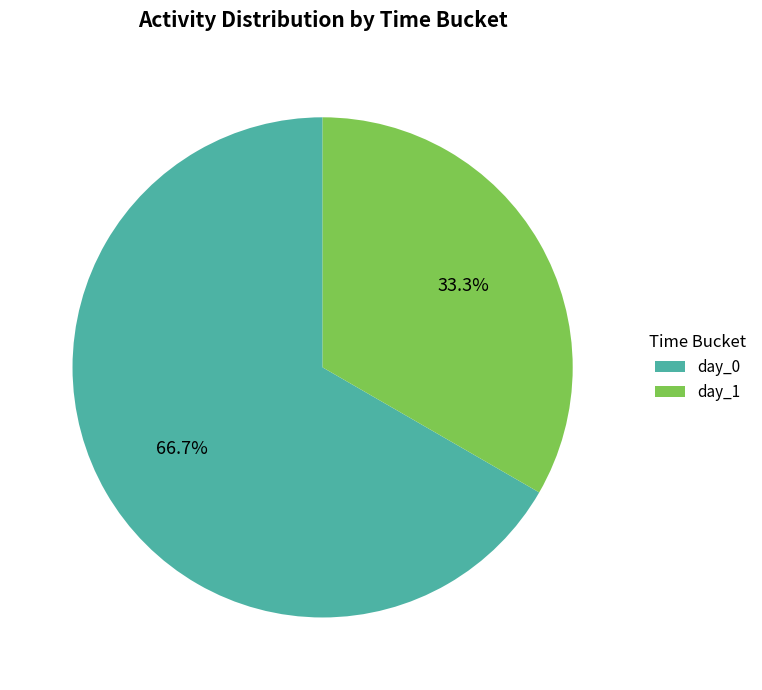

To the nearest percent, what is the difference between the largest and smallest slice percentages?

33%